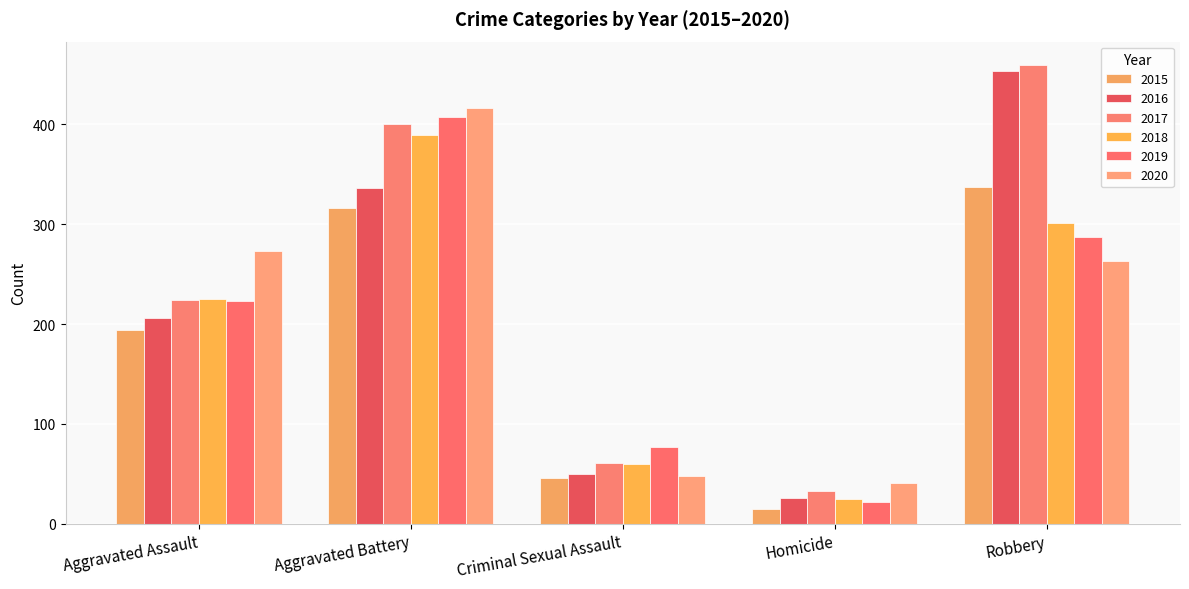

What is the minimum value for 2020?

41